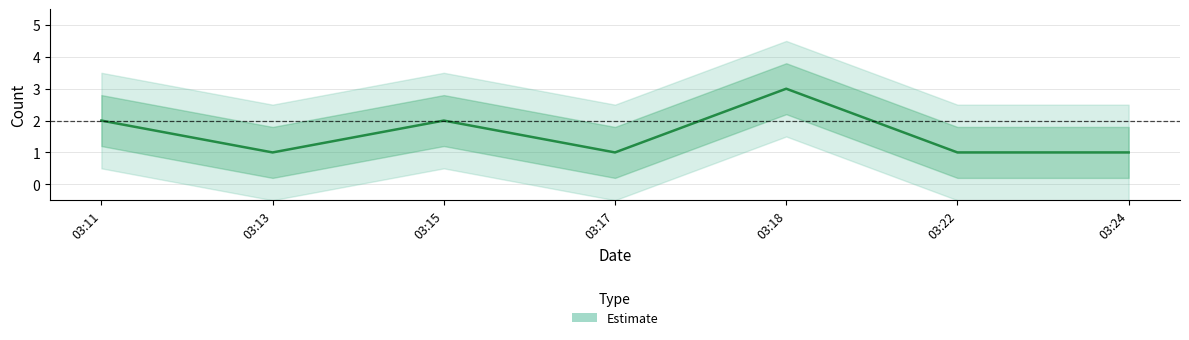

What is the change in value from 03:15 to 03:18?

+1